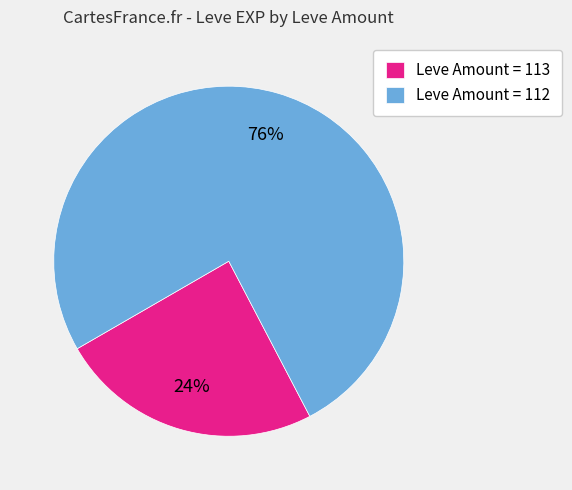

Is there any slice that represents more than half of the pie?

Yes